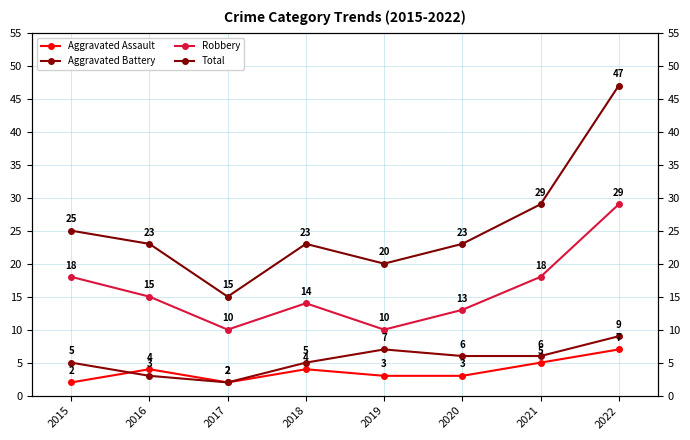

What is the difference between the maximum and minimum values in the Aggravated Assault series?

5